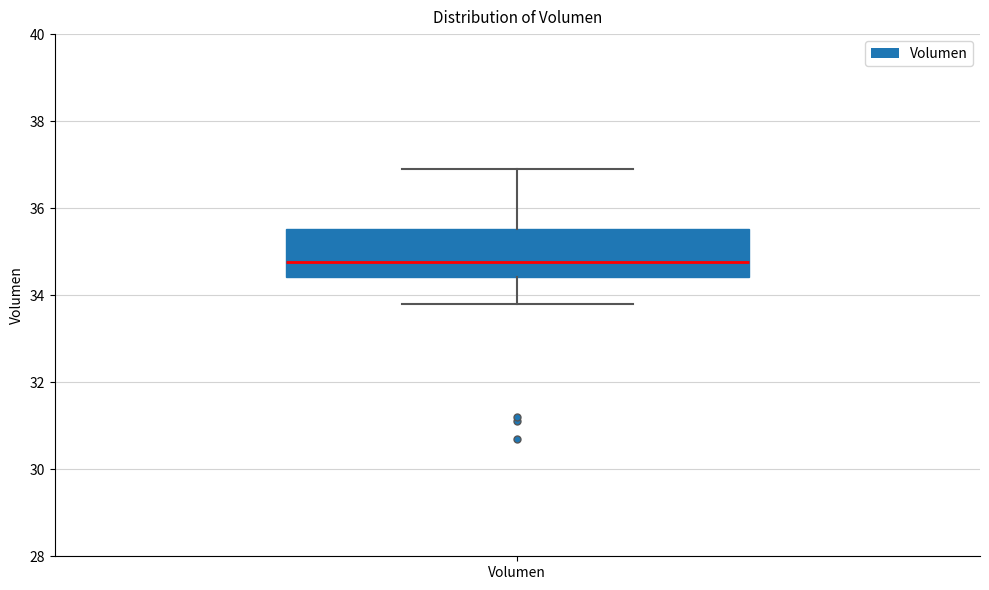

Read this box plot against the y-axis: the position of the median line, the range covered by the box, and the ends of both whiskers. The values are not printed on the chart, so give them approximately, as read against the axis.

median 34.8, box 34.4 to 35.6, whiskers 33.8 to 36.8